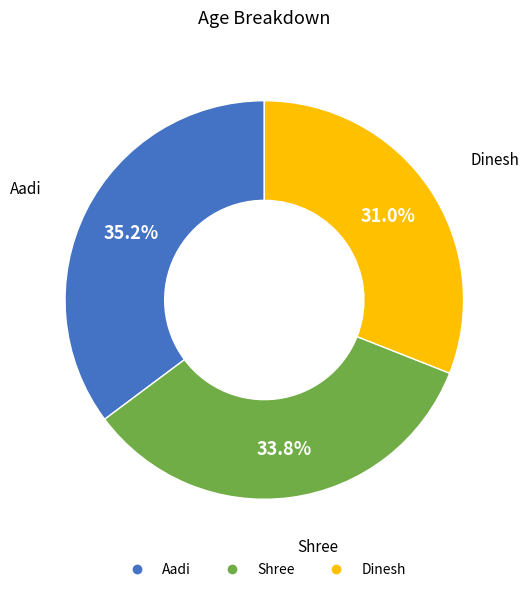

The Shree slice represents 47% of the pie. True or false?

False